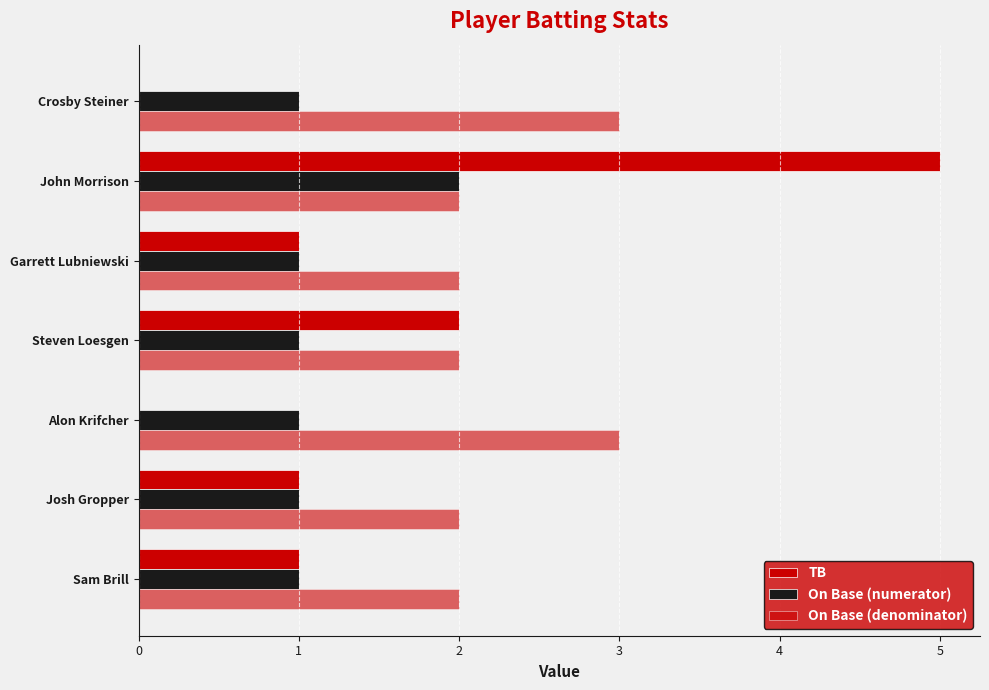

Count the number of categories in the chart.

7